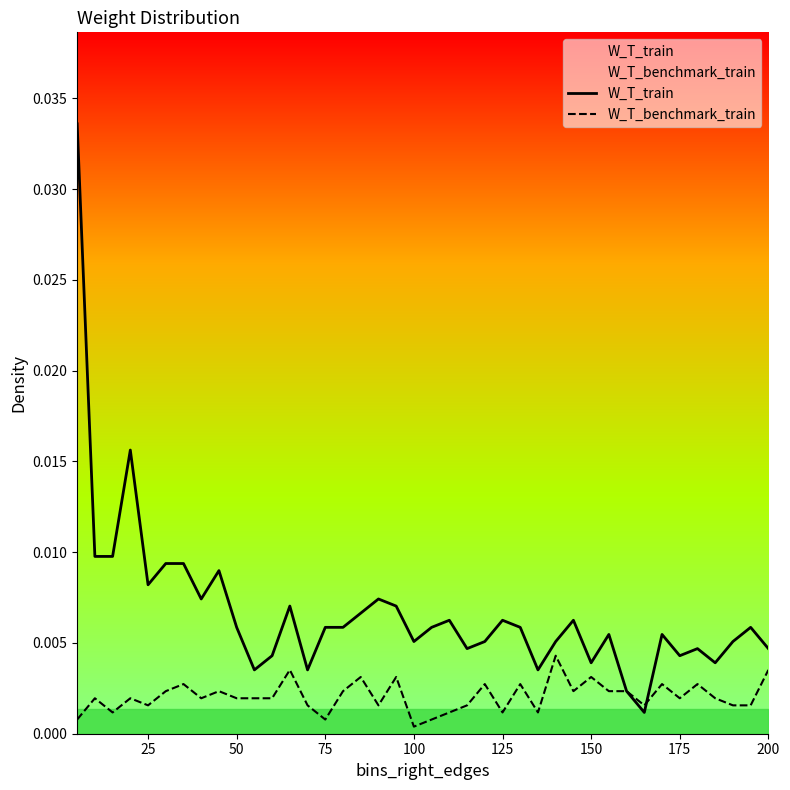

At 125, list the series in order from largest to smallest.

W_T_train, W_T_benchmark_train